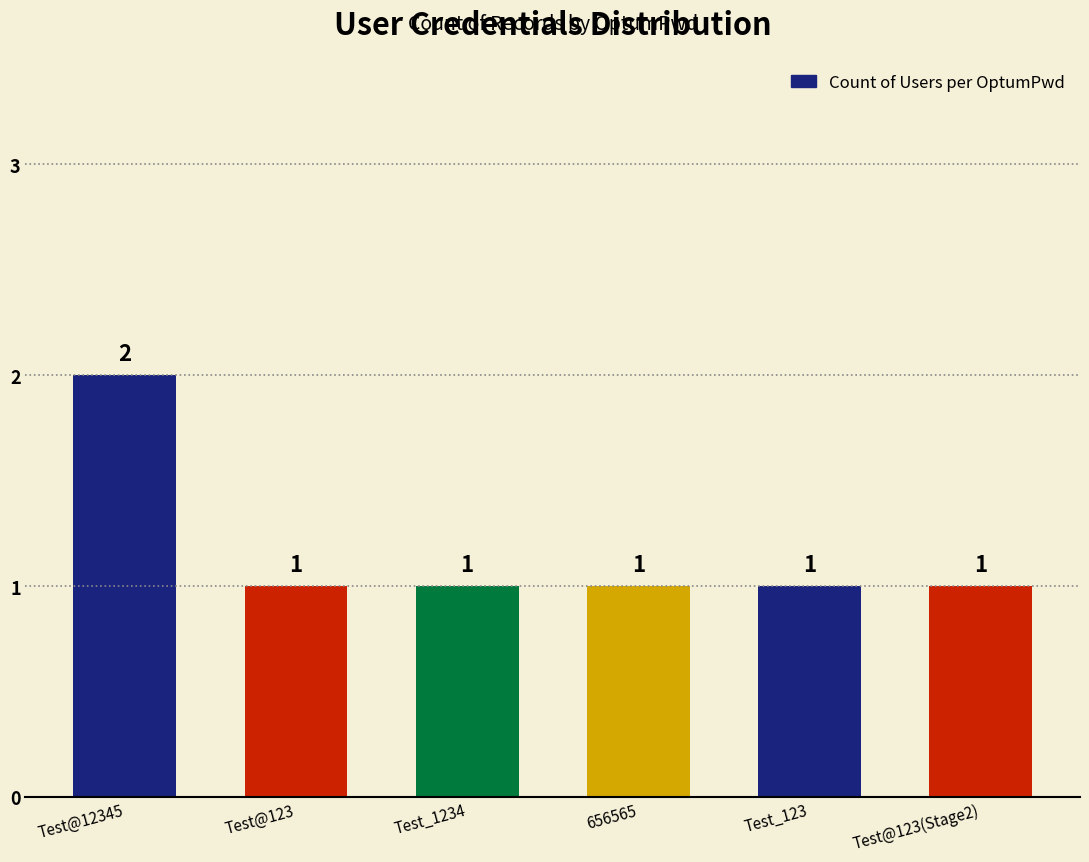

How many values are between 1 and 2?

6